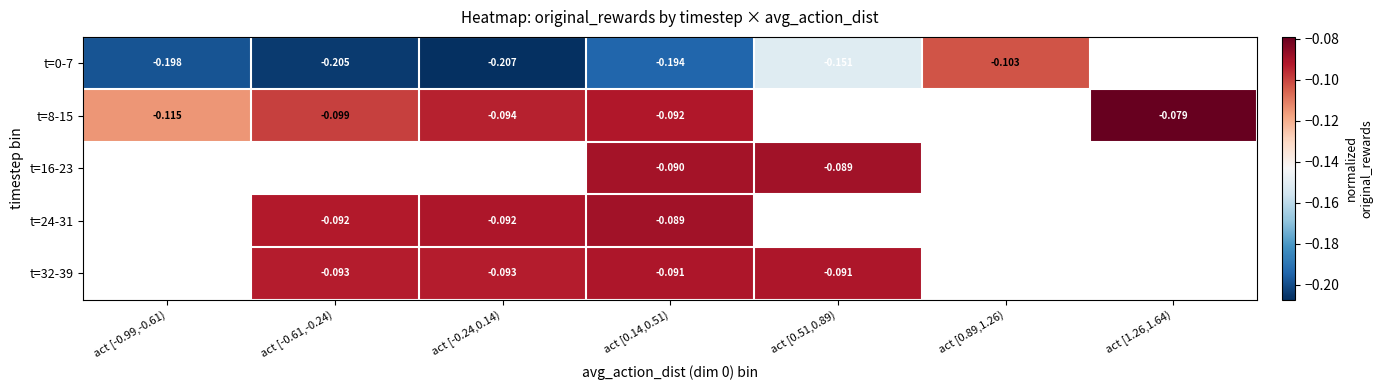

At which category does the chart reach its peak across all series?

act [1.26,1.64)